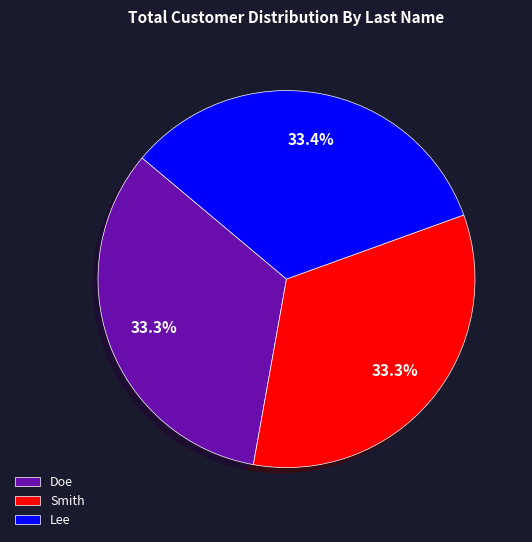

To the nearest percent, what is the combined percentage of Smith and Lee?

67%